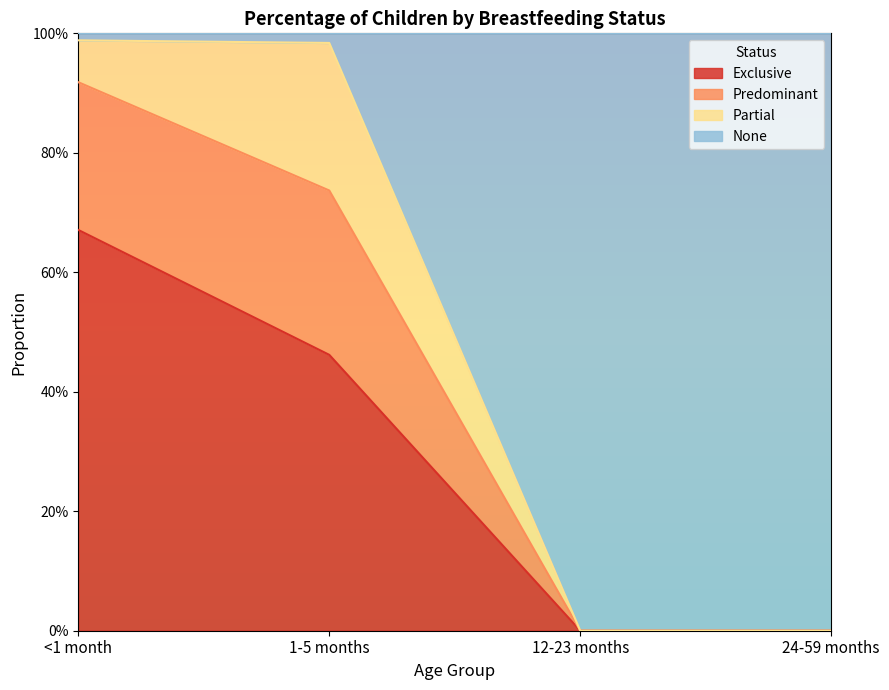

Does the chart display data point markers on the line(s)?

No